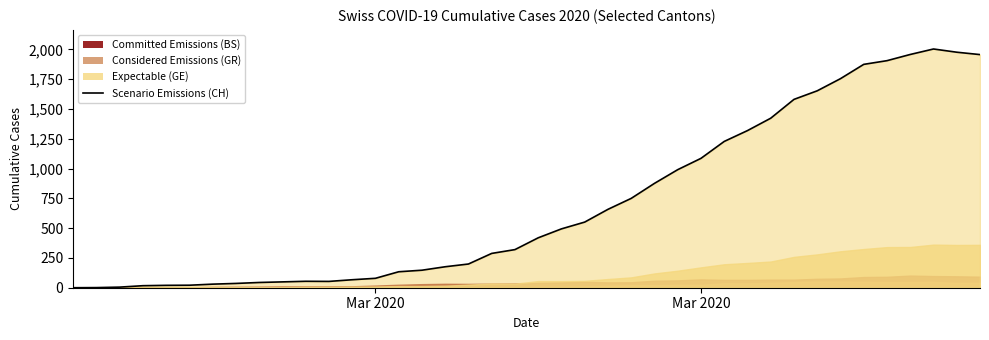

Does the chart display data point markers on the line(s)?

No